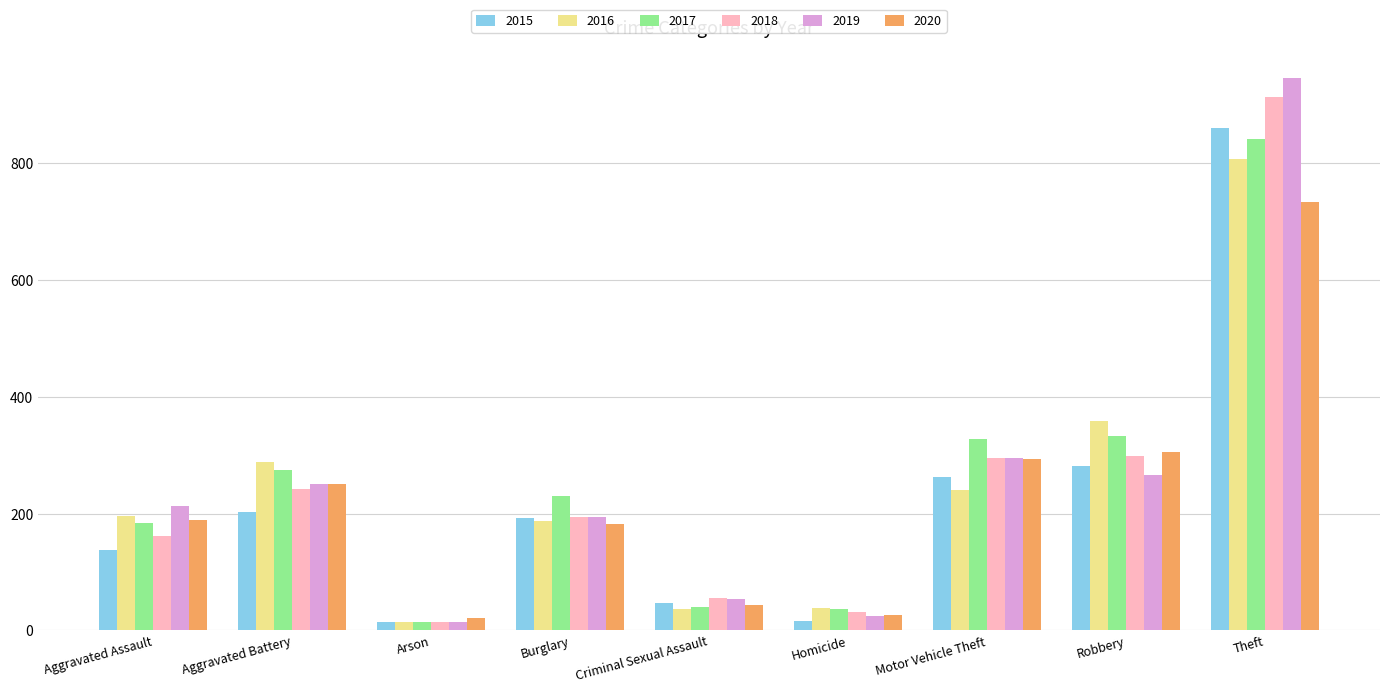

What is the difference between the 2020 values at Motor Vehicle Theft and Criminal Sexual Assault?

249